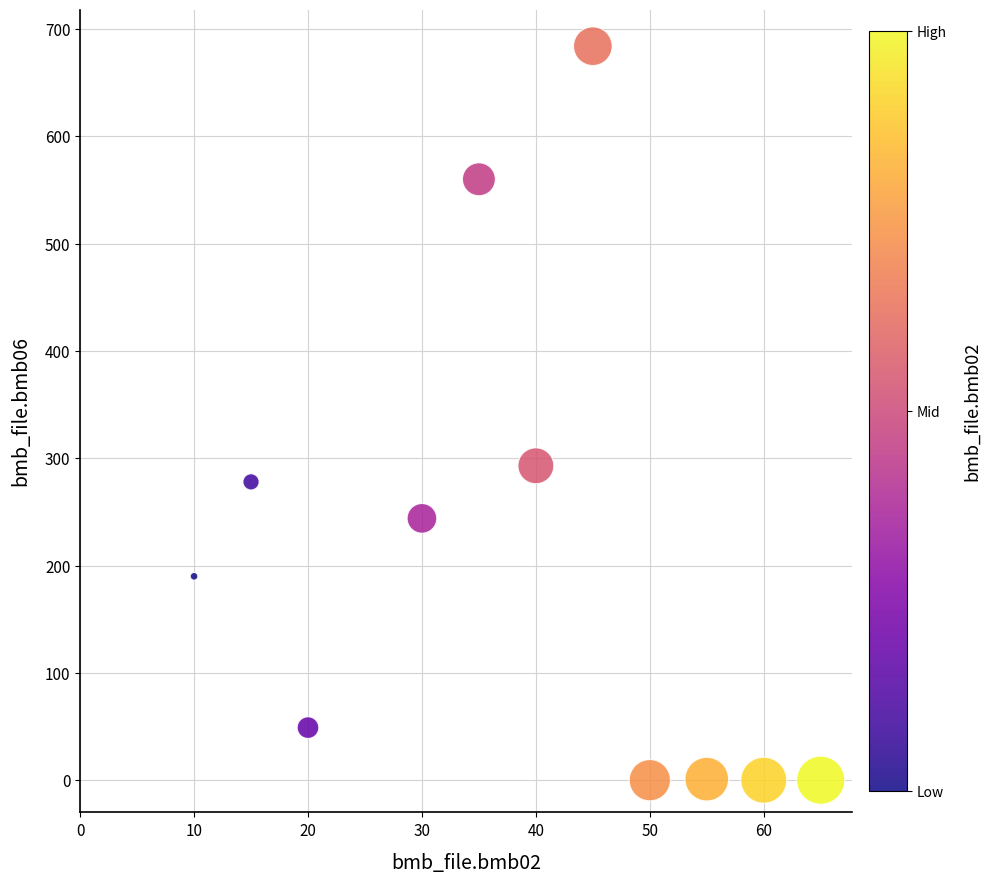

What Y value in the scatter plot is closest to 342?

293.0